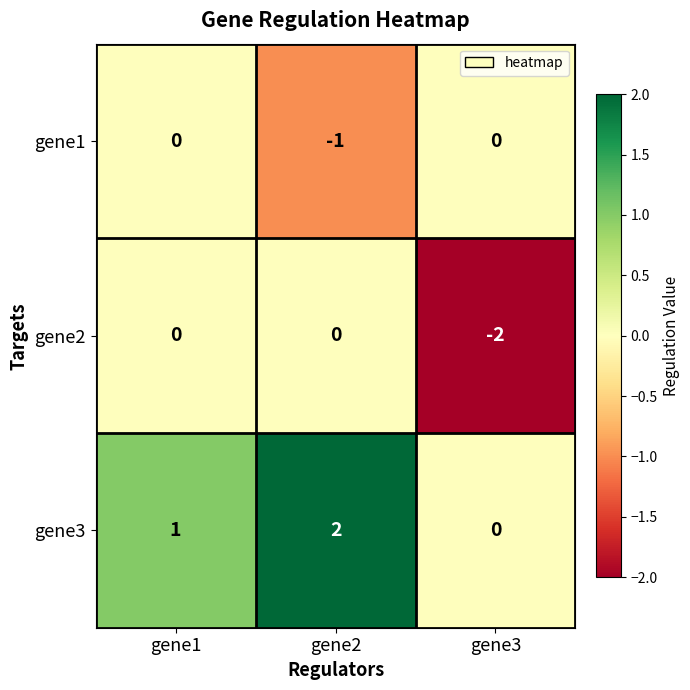

The value of gene2 at gene3 is -2. True or false?

True